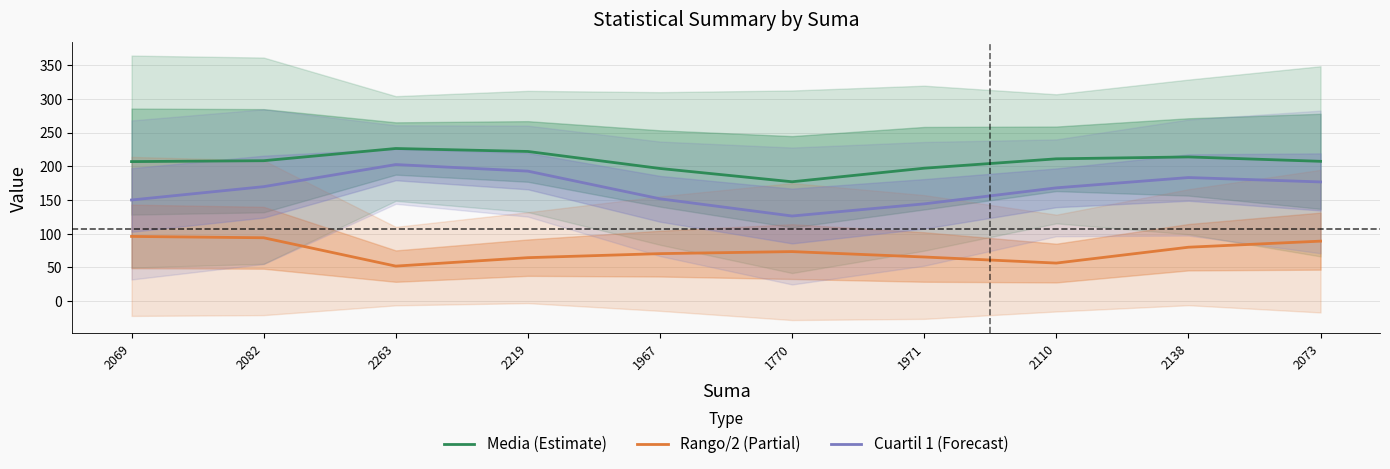

Where is Media nearest to the value 201?

1971